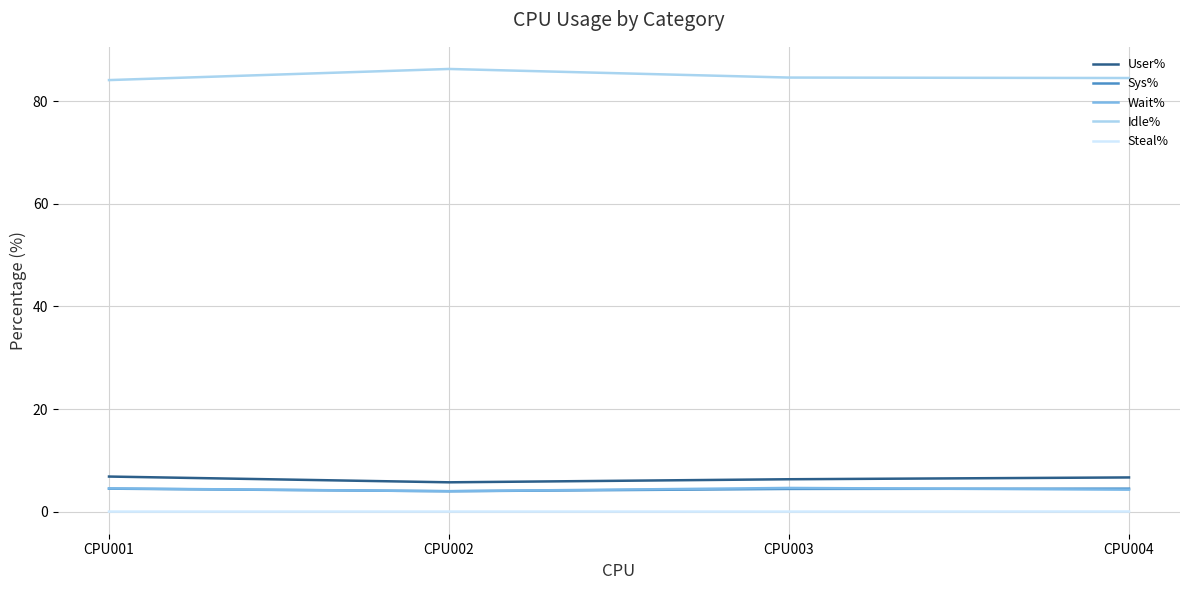

What is the sum of all User% values?

25.5